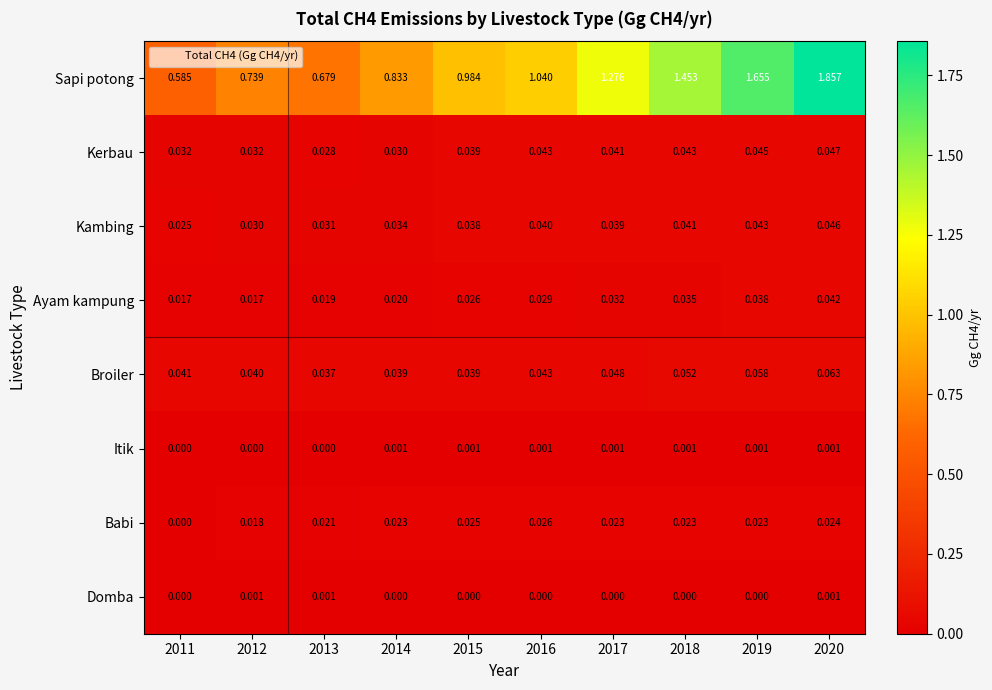

Count the number of data series in this chart.

8